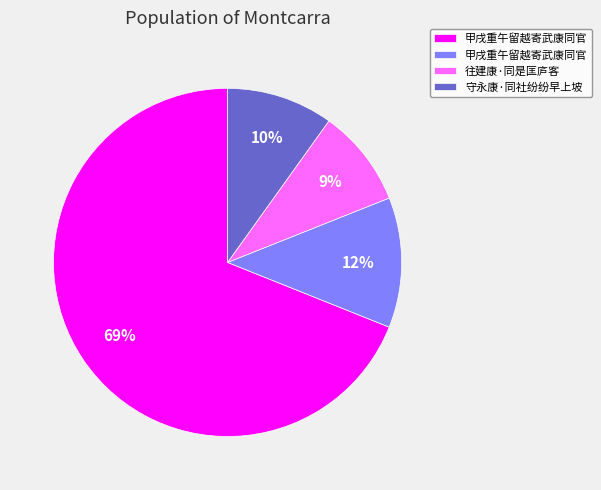

Is there a majority slice in this chart?

Yes